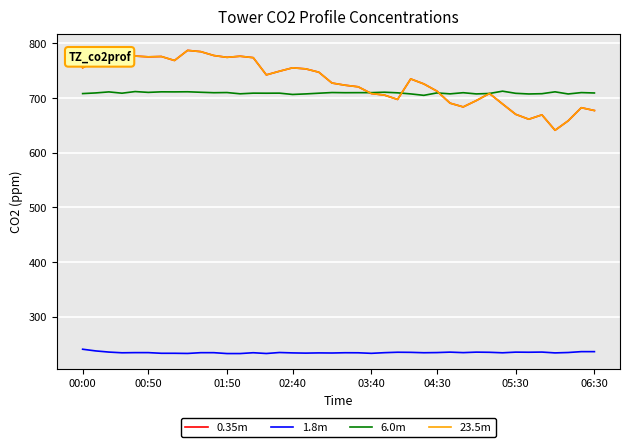

List the labels in order of 1.8m value, smallest first.

11, 12, 14, 8, 22, 05:30, 06:30, 17, 19, 16, 18, 36, 02:40, 21, 32, 13, 20, 26, 9, 10, 23, 03:40, 04:30, 29, 27, 15, 37, 25, 31, 24, 34, 28, 30, 33, 01:50, 35, 38, 39, 00:50, 00:00